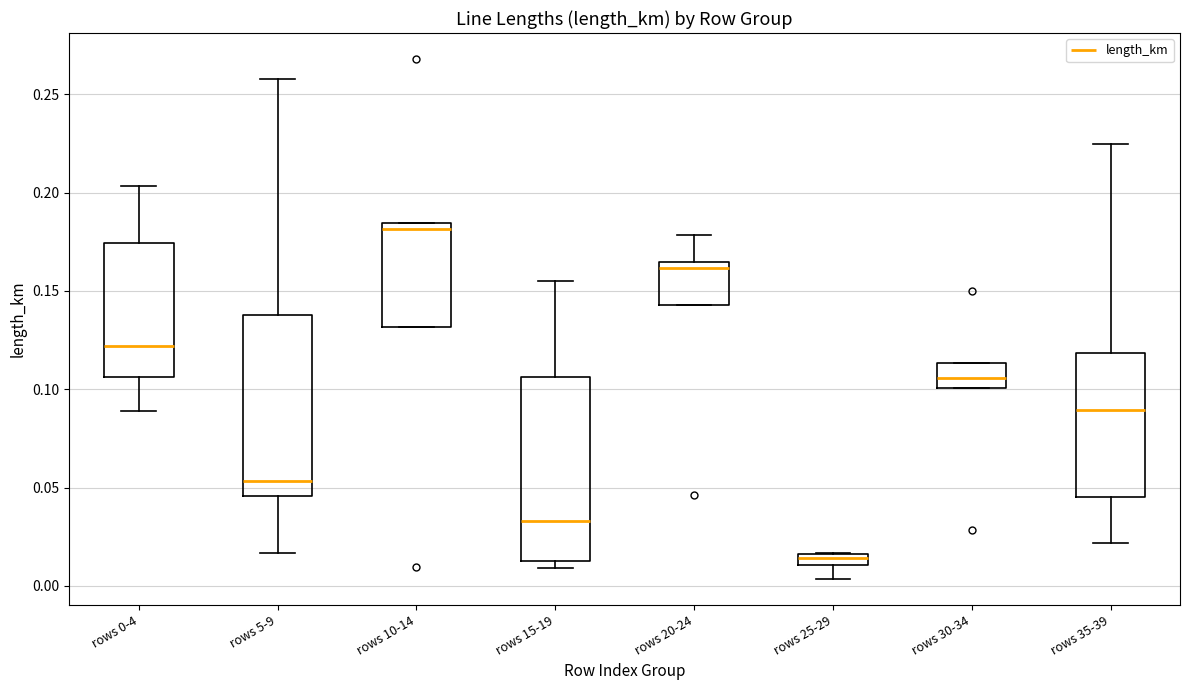

Which box's median line is the lowest?

rows 25-29